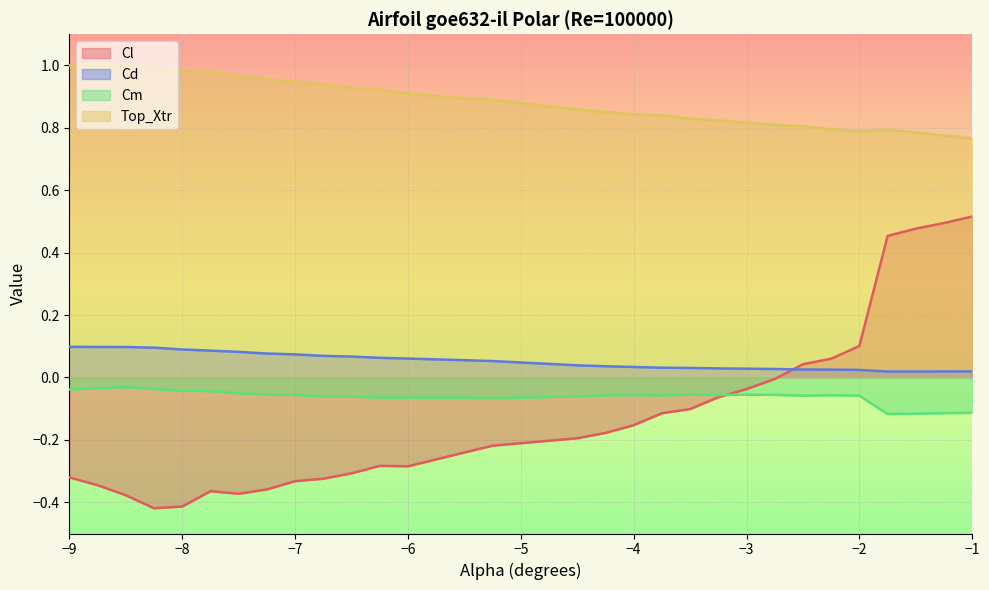

In Top_Xtr, how many points are higher than both neighbors (excluding endpoints)?

1